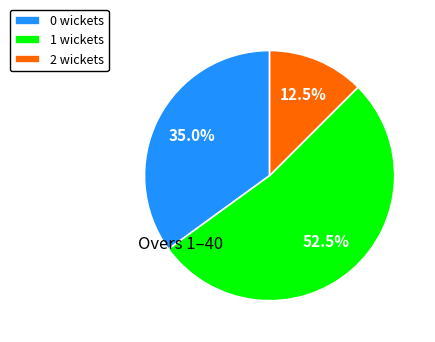

Approximately how many times larger is the value at 1 wickets compared to 0 wickets?

1.5